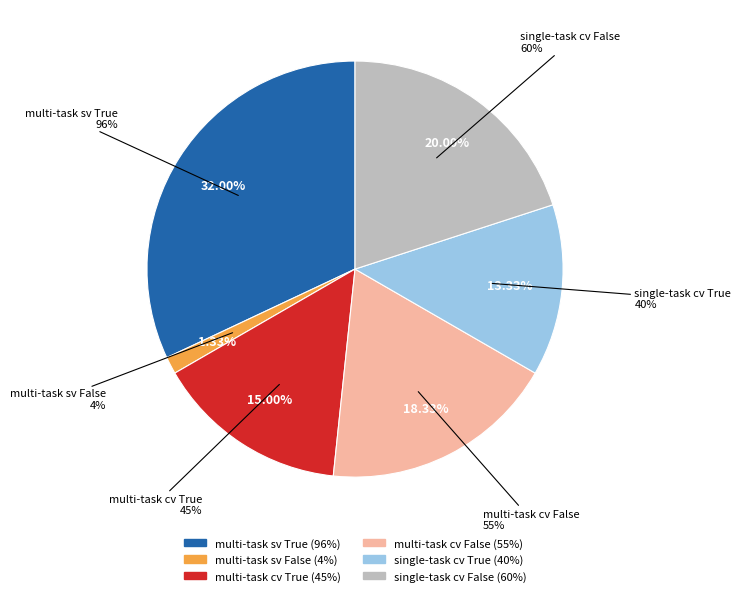

How many segments does this pie chart have?

6